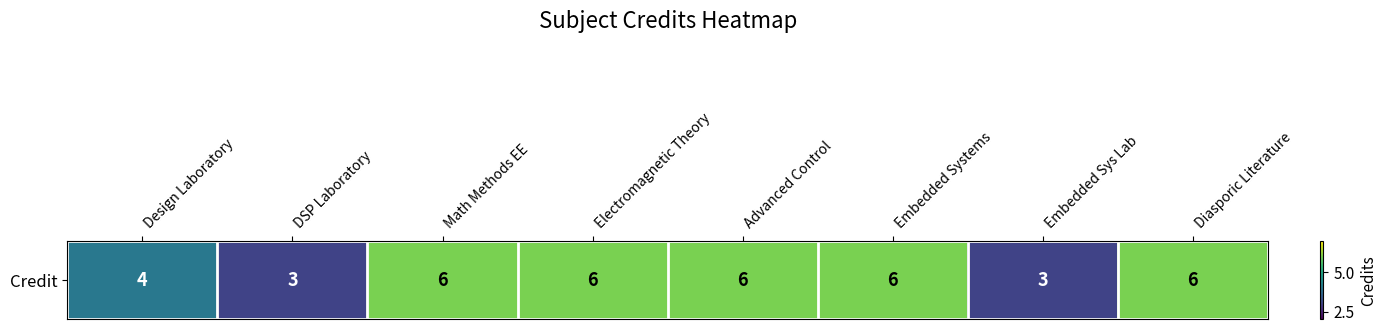

What is the difference between the values at Advanced Control and Design Laboratory?

2